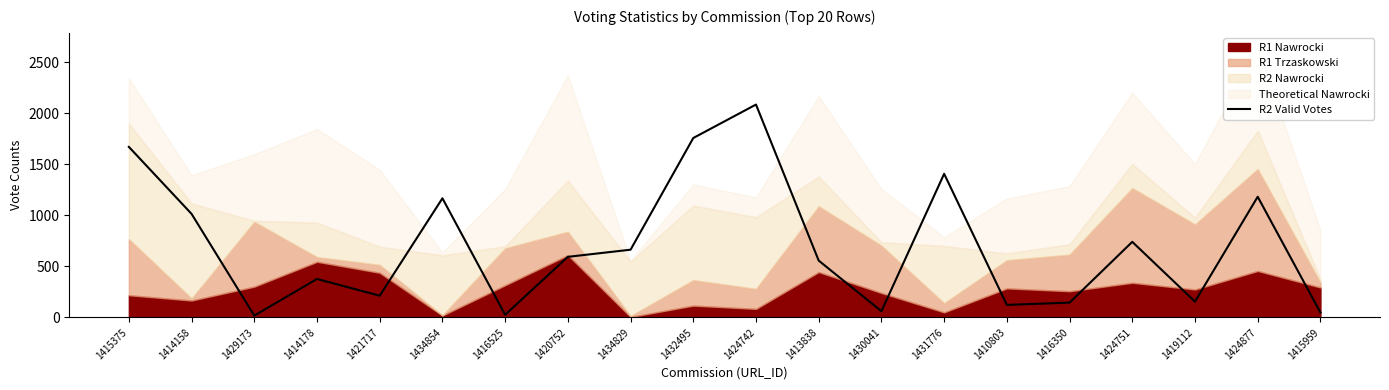

Reading right to left, list all the values displayed in this chart.

48	1183	155	741	145	123	1408	61	557	2087	1759	664	594	26	1168	213	377	18	1015	1672